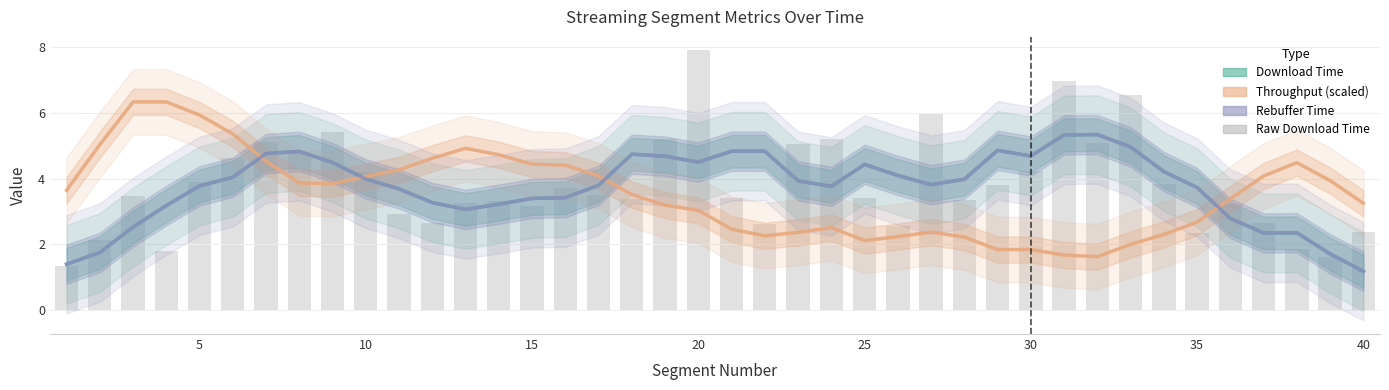

How many groups of bars are there?

40